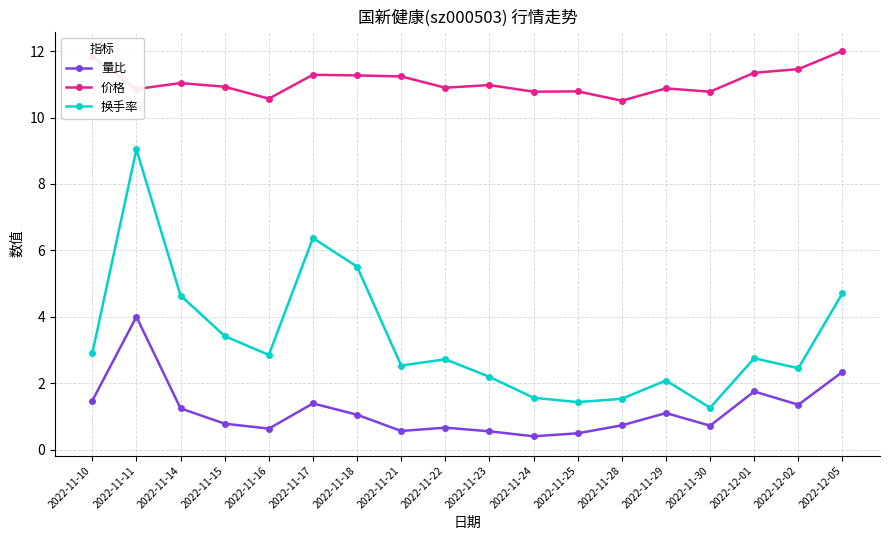

Which series has the widest spread of values?

换手率